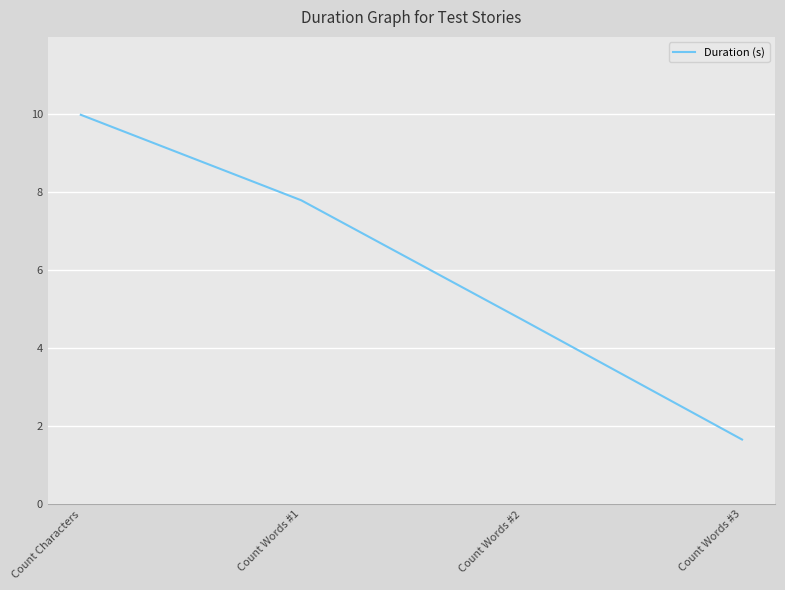

What position from the left is Count Words #3?

4